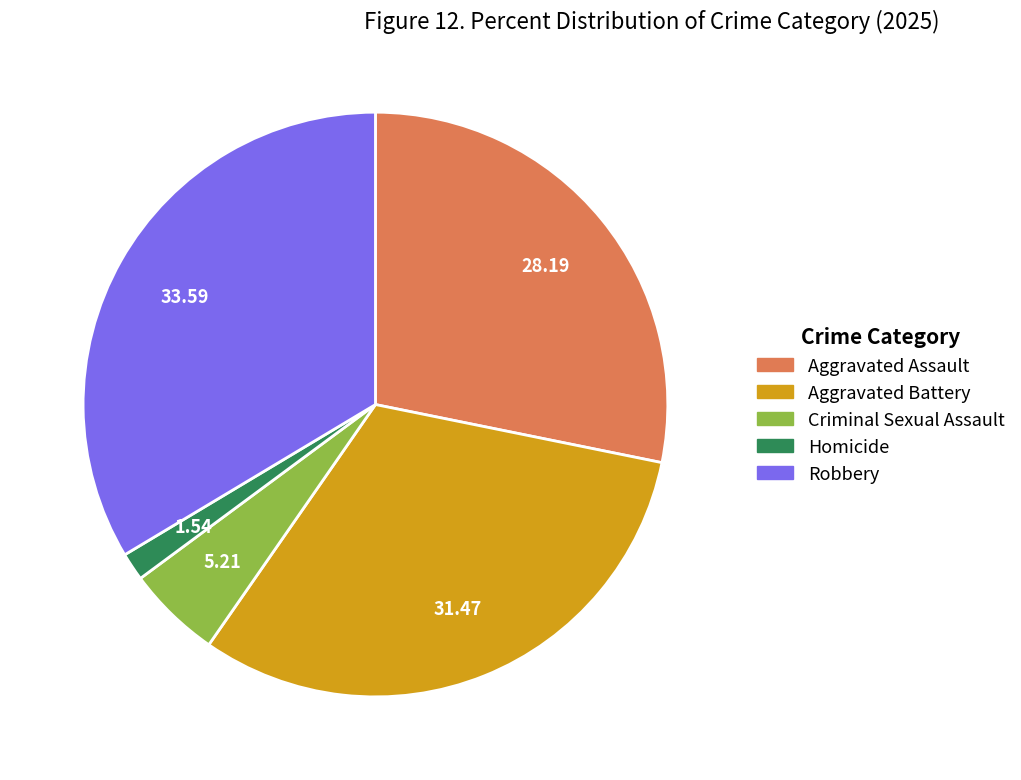

Is the sum of Criminal Sexual Assault and Robbery greater than half?

No